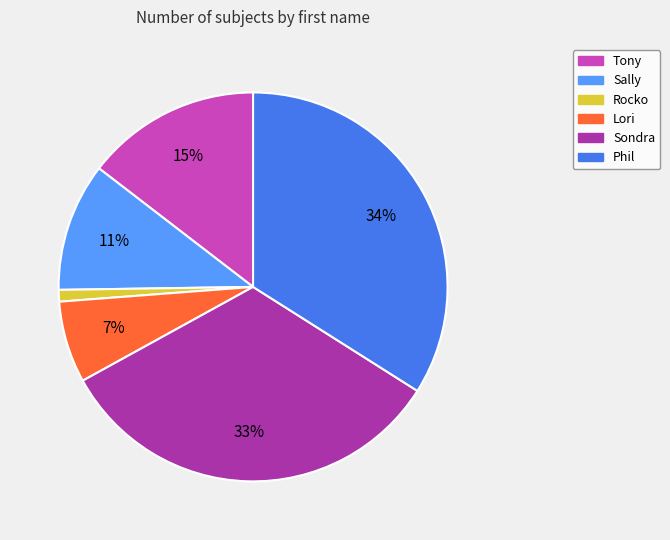

Does Lori account for over 50% of the chart?

No